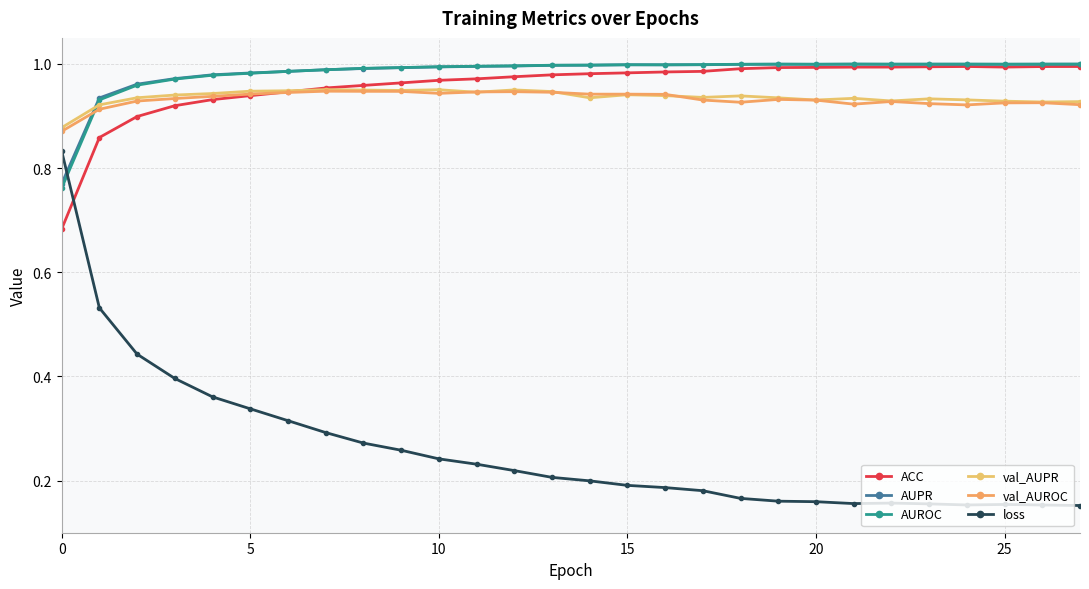

How many series are shown in this chart?

6